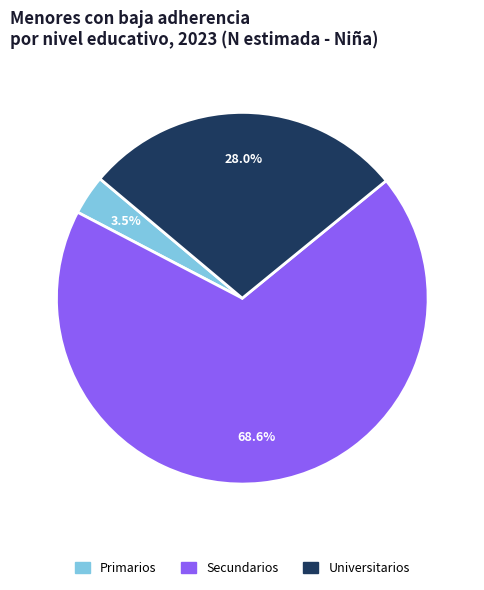

To the nearest percent, what is the difference between the largest and smallest slice percentages?

65%